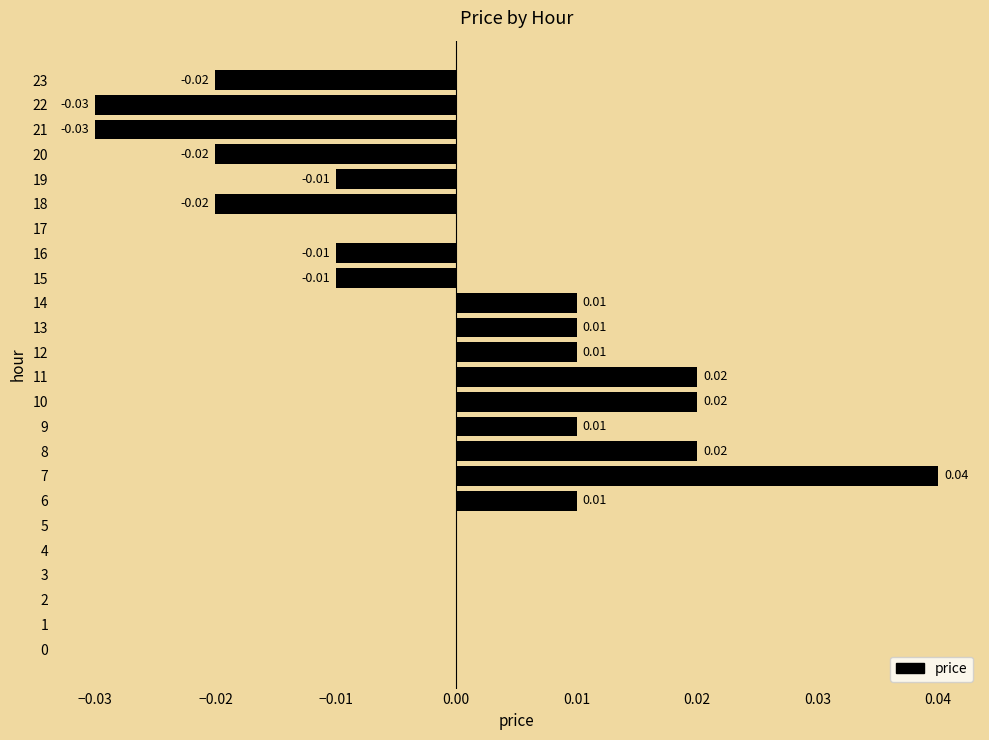

What is the difference between the maximum and minimum values?

0.1